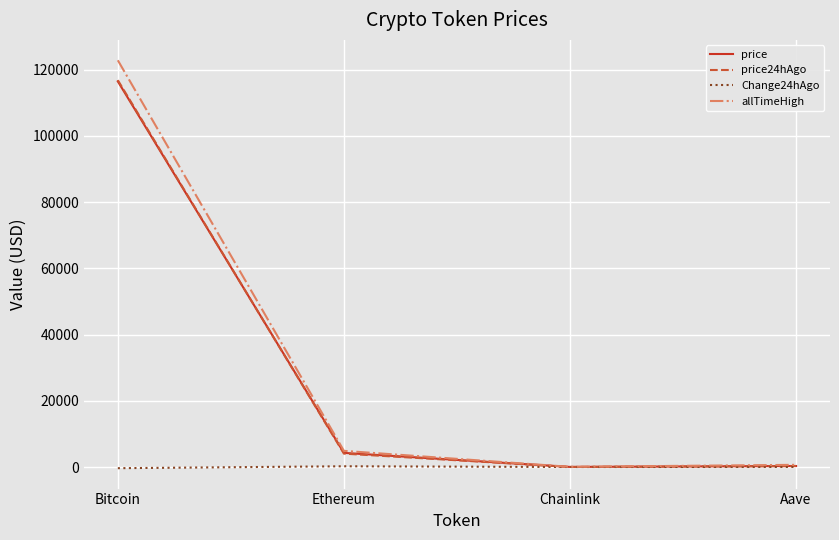

The price24hAgo series shows 116825.0 at Bitcoin. True or false?

True